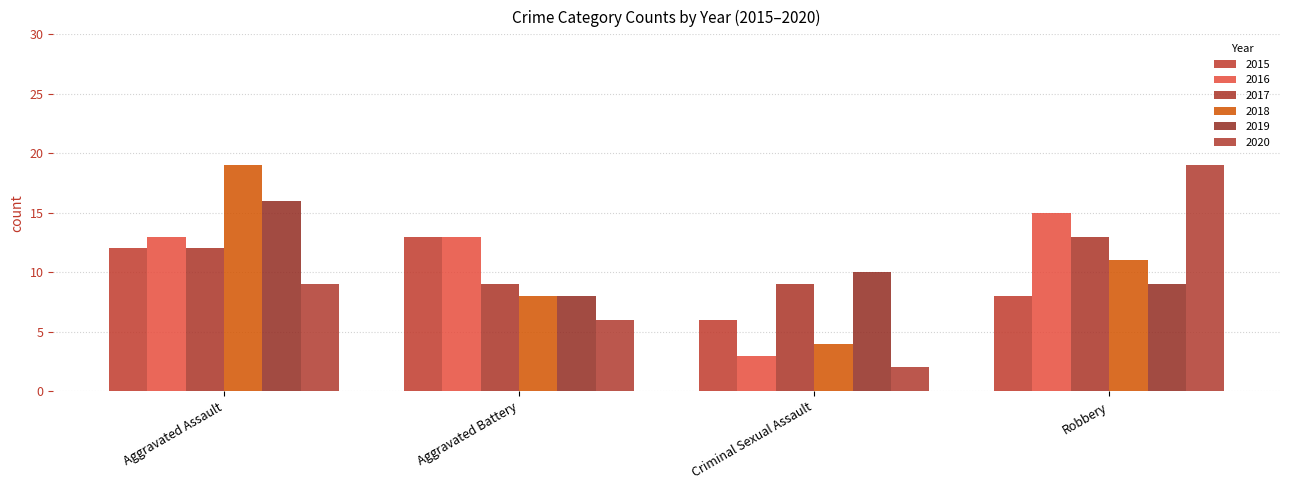

What is the sum of all 2020 values?

36